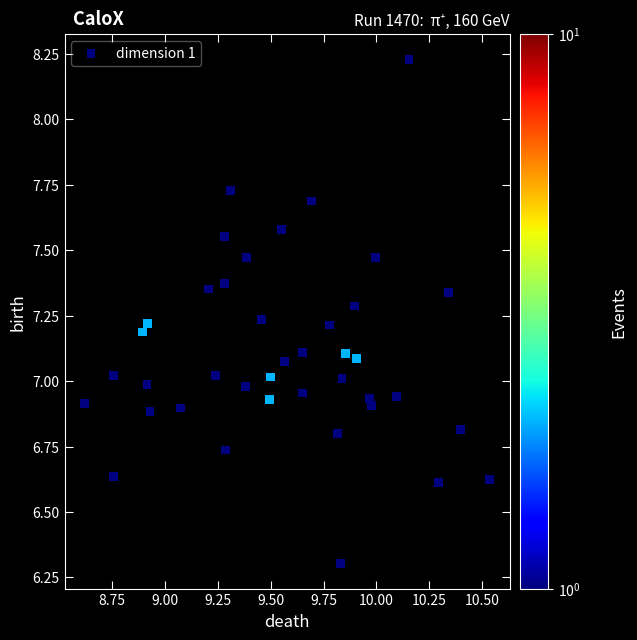

What is the range of X values (max minus min)?

1.9